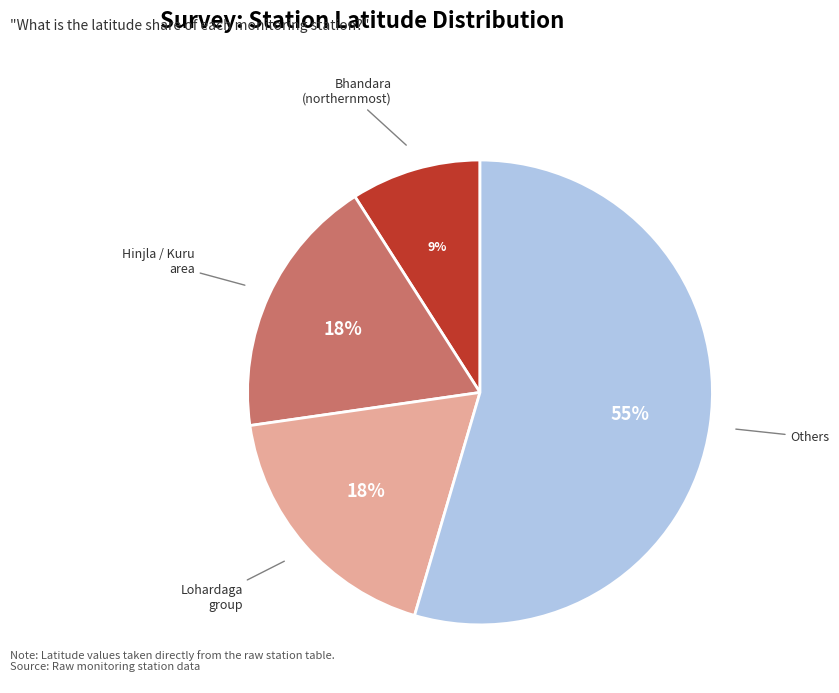

Do Senha Bdo and Lohardaga(Patra Toli) together represent more than half of the pie?

No